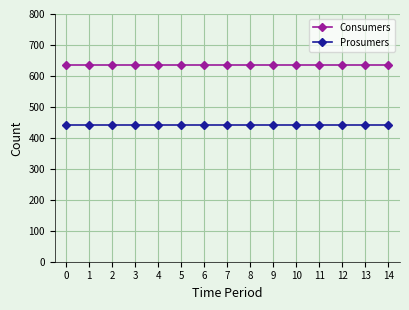

True or false: Prosumers and Consumers cross at least once.

False